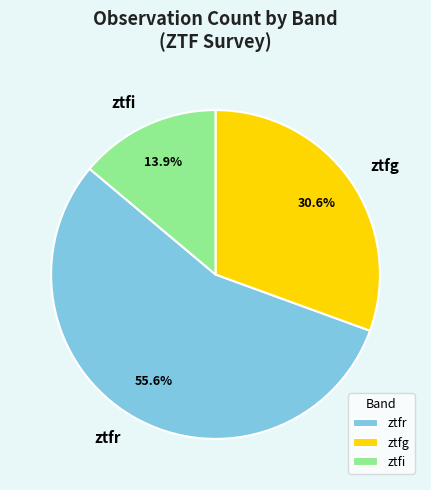

Count the number of slices in the pie.

3